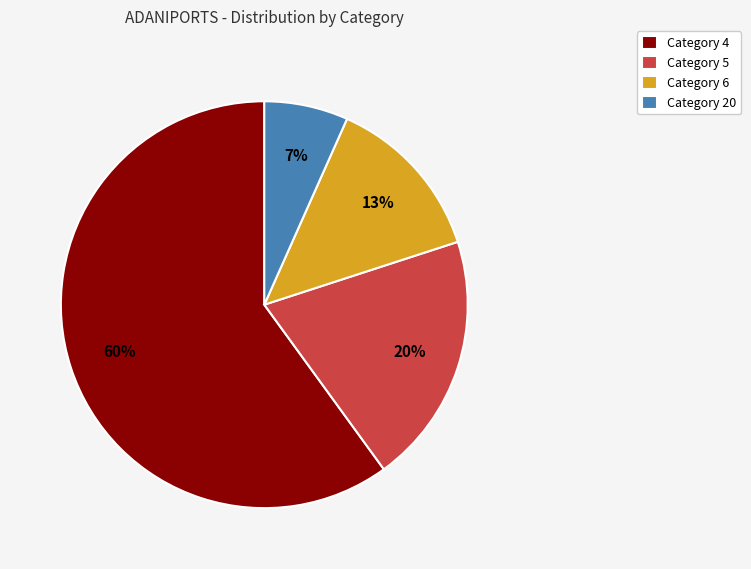

How many segments does this pie chart have?

4